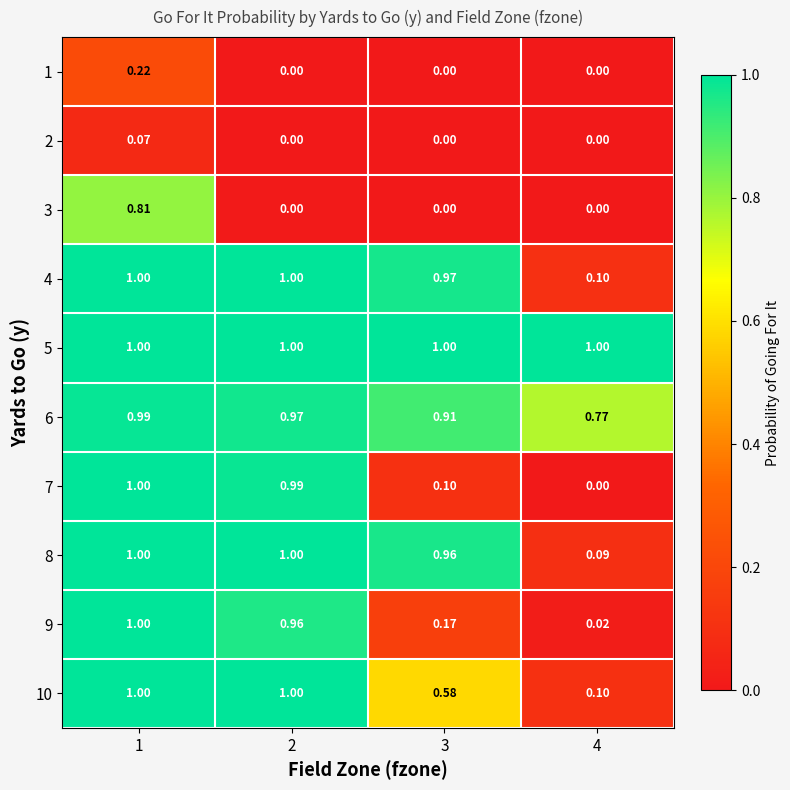

What is the difference between the highest and lowest values at 2?

1.0